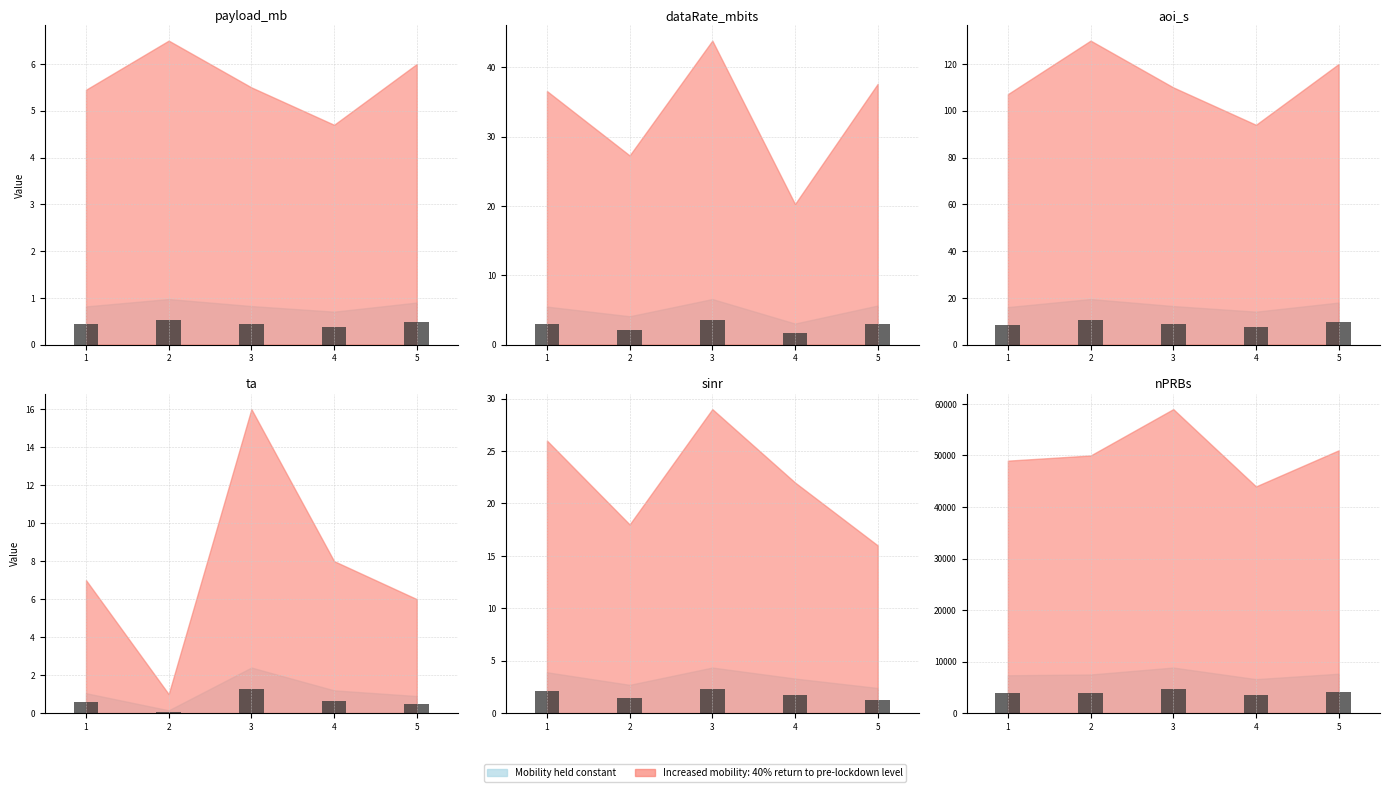

What is the difference between the maximum and minimum values in the payload_mb series?

0.1